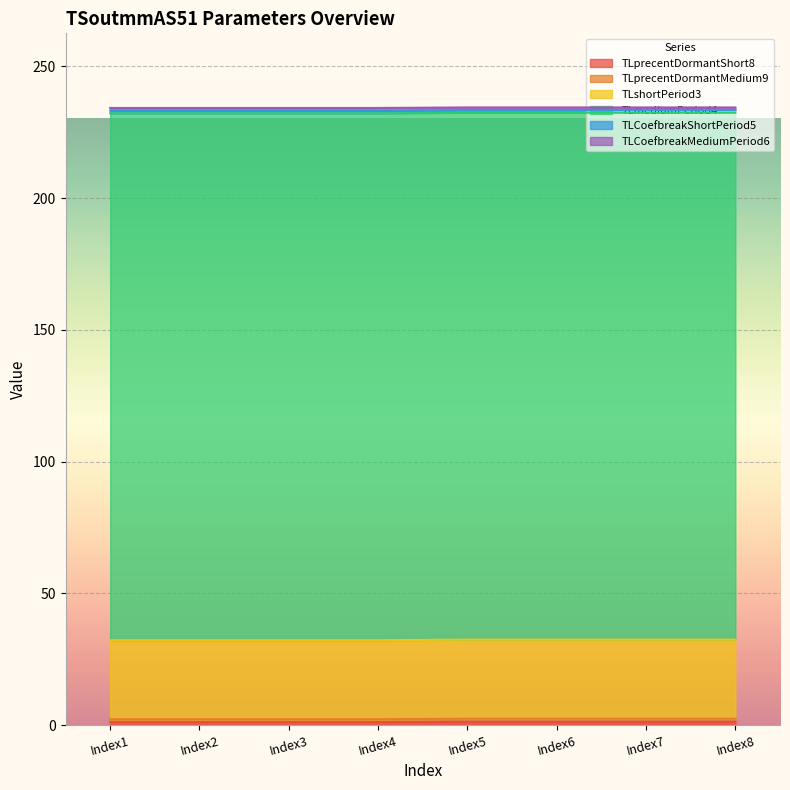

What is the spread (max minus min) of values at Index2?

199.0